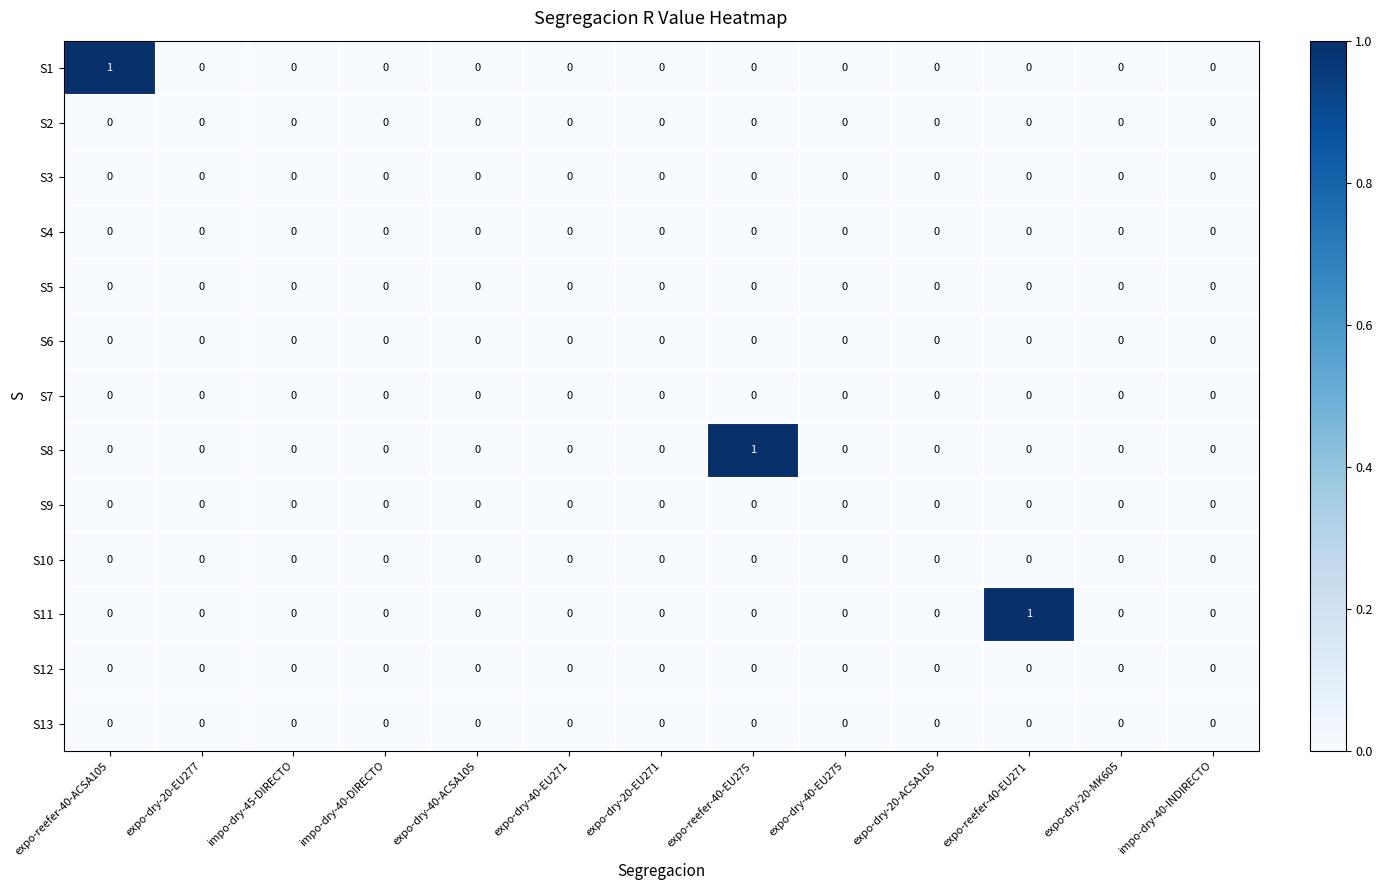

The value of S4 at expo-dry-40-ACSA105 is 0. True or false?

True